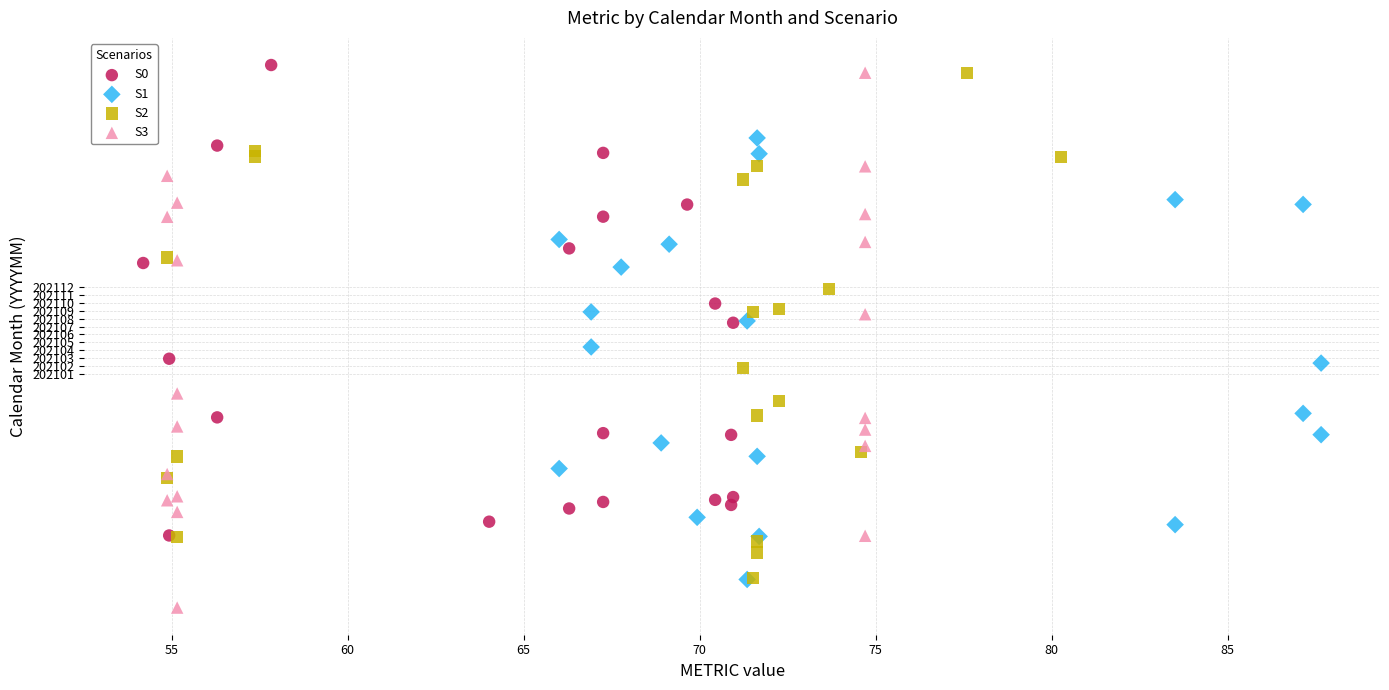

Which series has the largest Y range (max minus min)?

S3